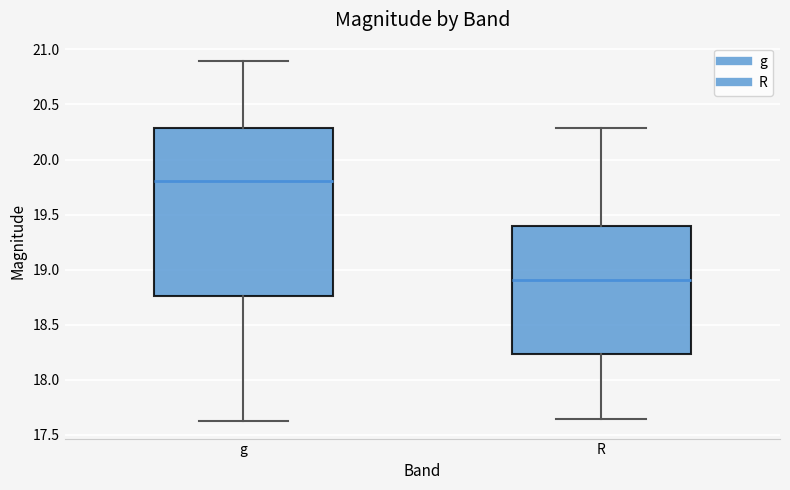

Which box has the lowest median line?

R